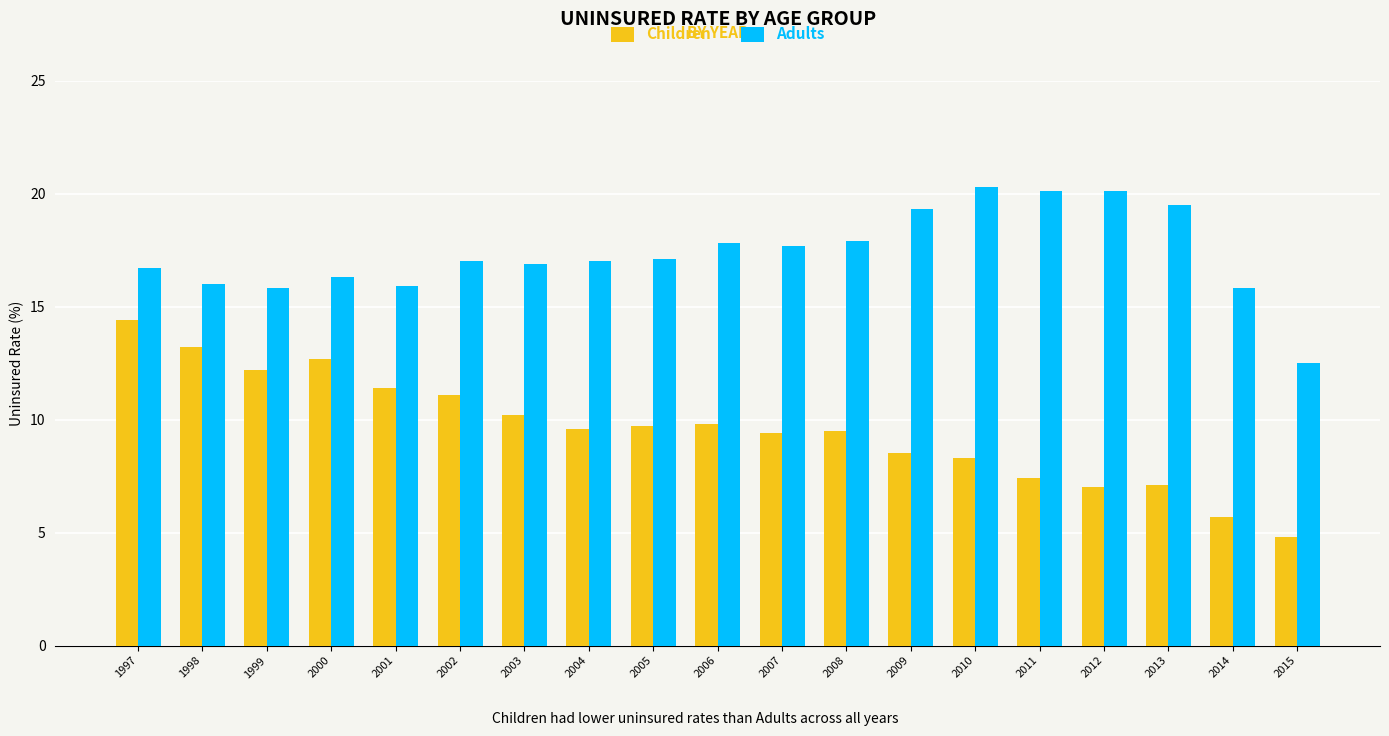

How many groups of bars are there?

19